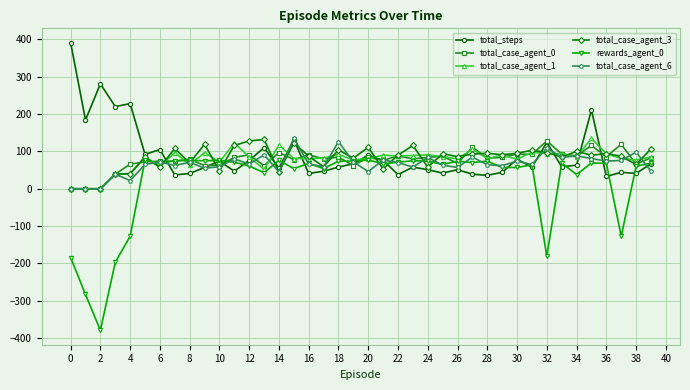

Which series has the largest range (max minus min)?

rewards_agent_0